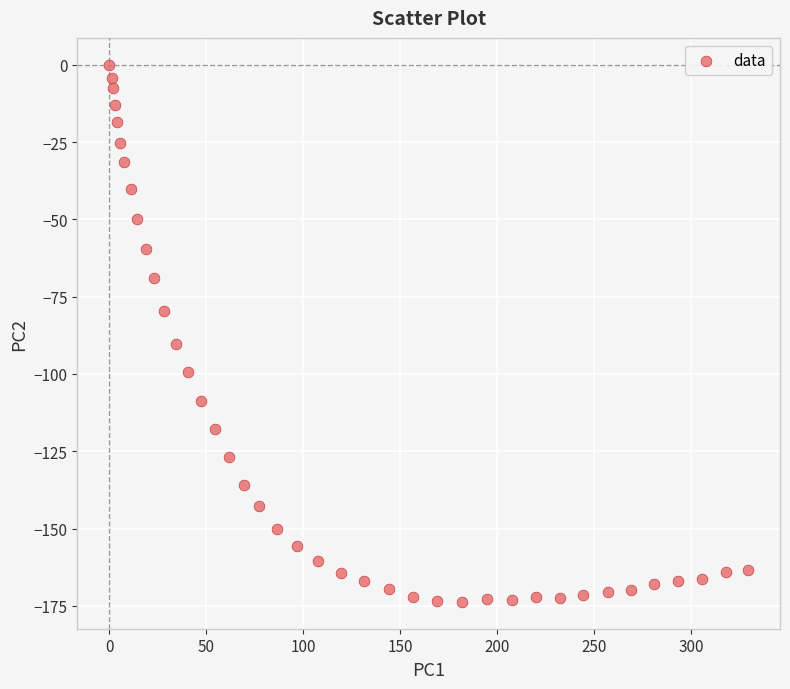

What Y value in the scatter plot is closest to -86?

-90.2